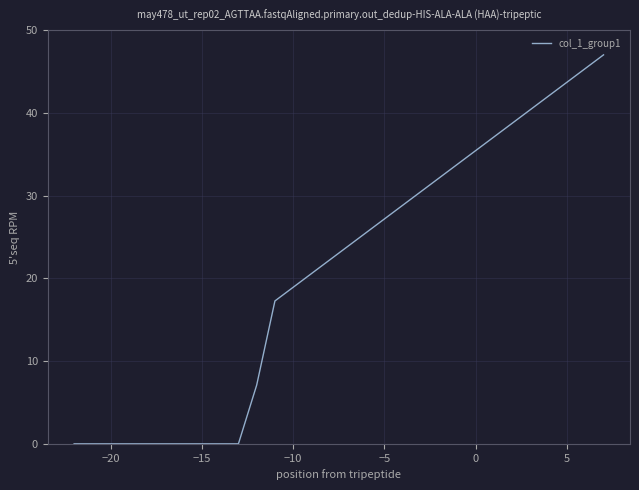

What is the maximum value shown in the chart?

47.0